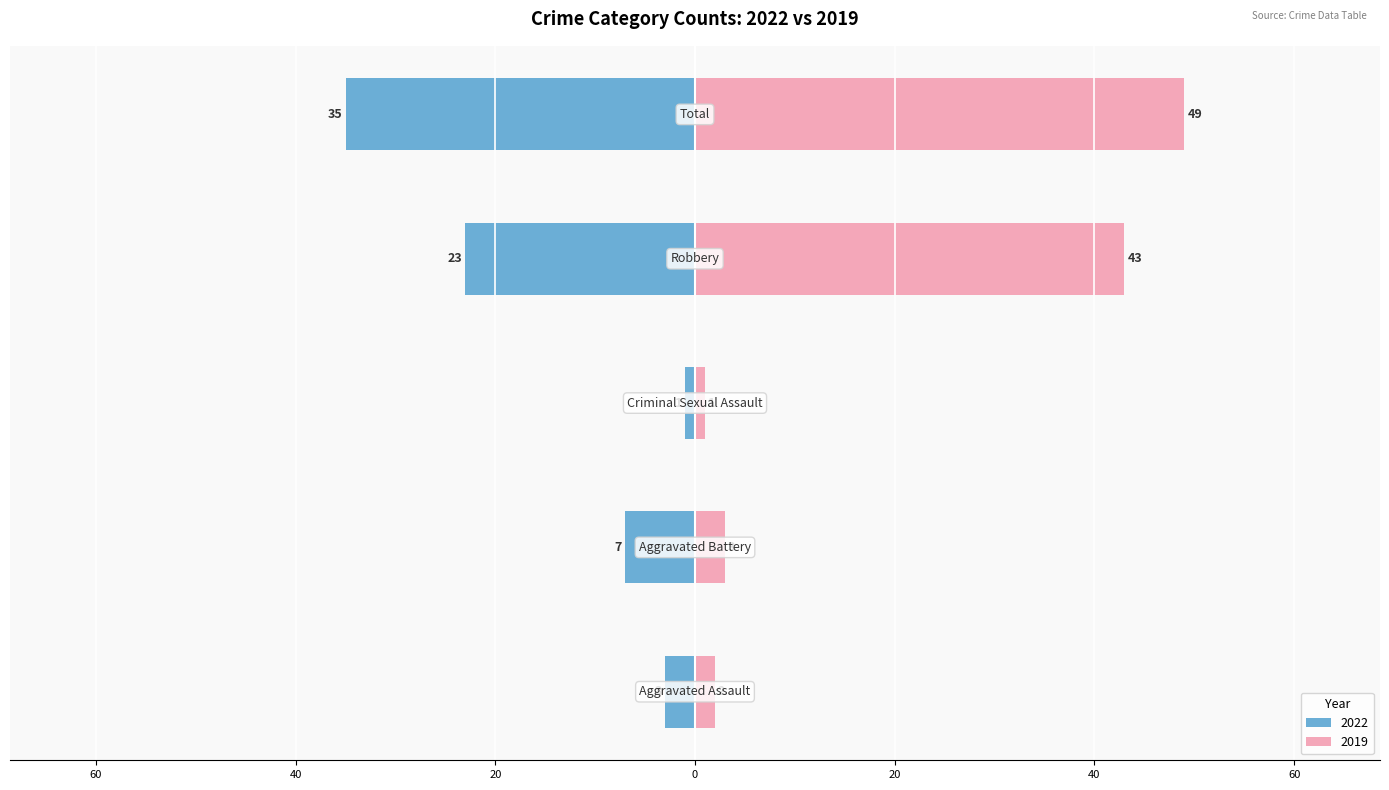

At which label does 2019 reach its peak?

Total